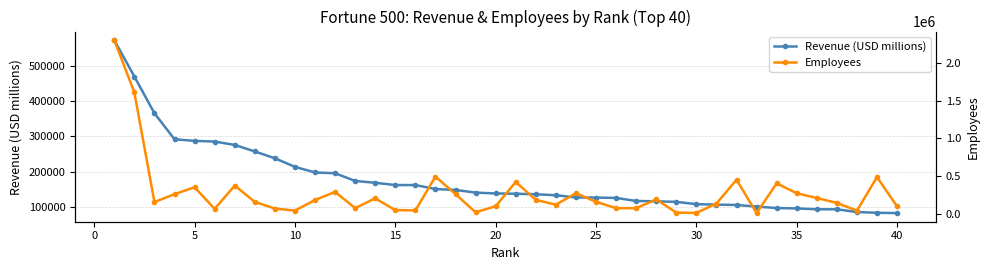

At how many categories does at least one series exceed 2165764?

1